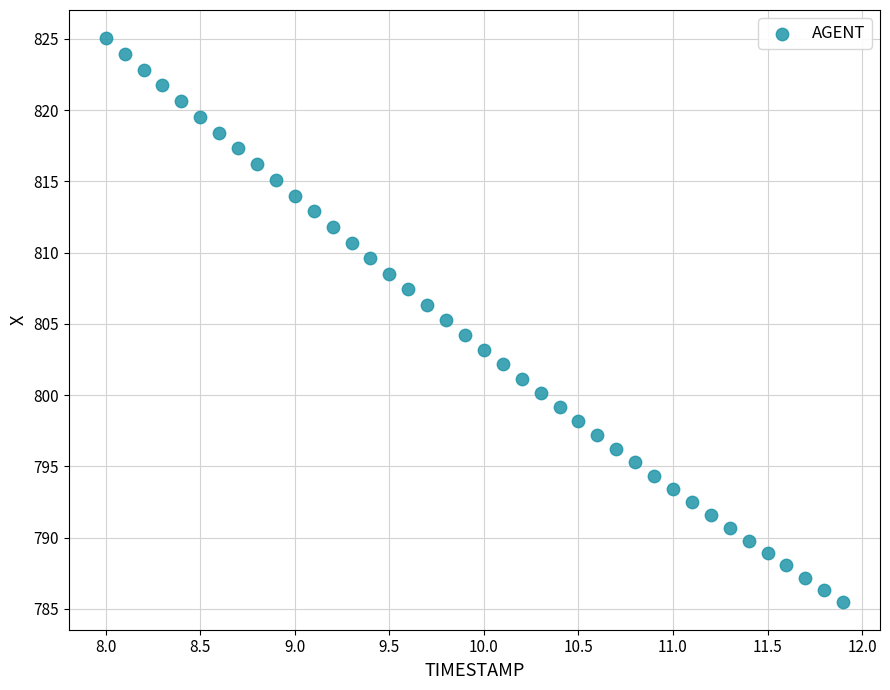

What is the range of X values (max minus min)?

3.9